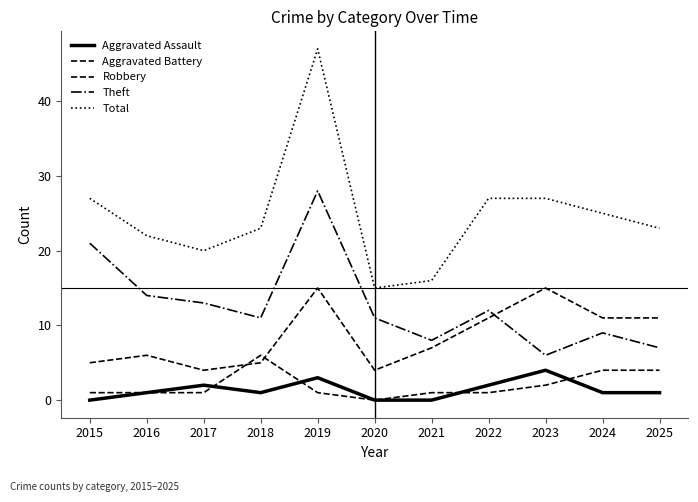

Which series has the widest spread of values?

Total